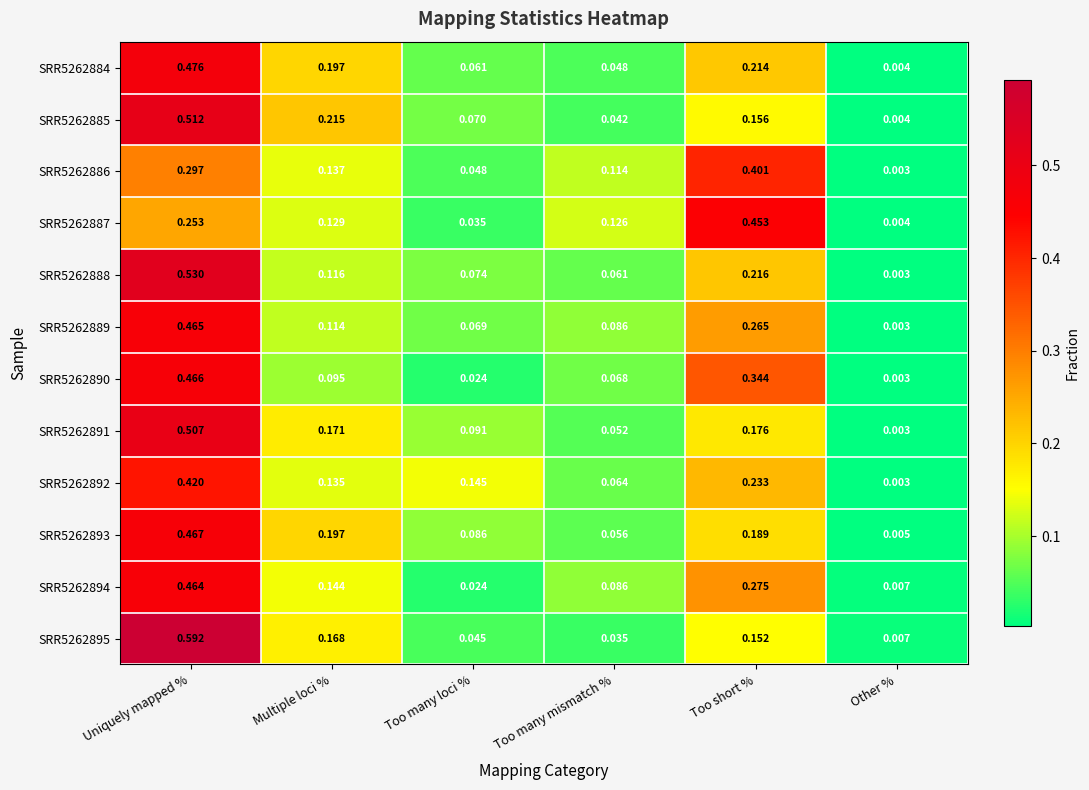

What is the total value across all series at Too many loci %?

0.8